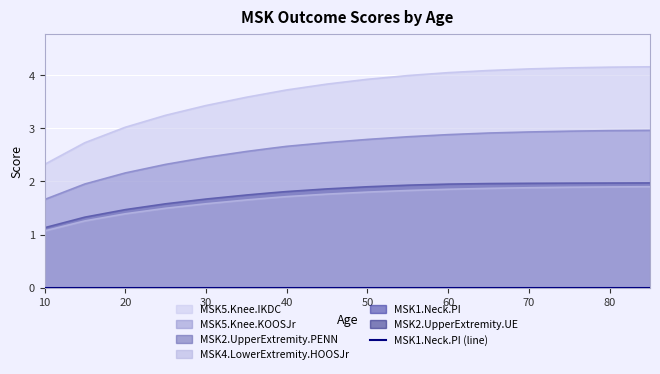

True or false: MSK5.Knee.IKDC has more than 1 points higher than both neighbors.

False